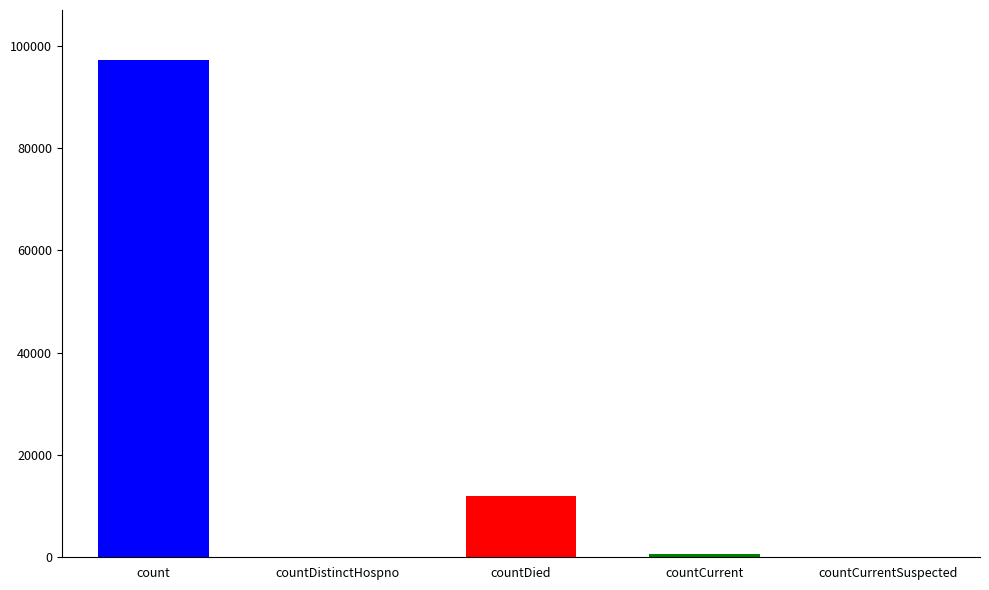

What is the greatest value displayed?

97254